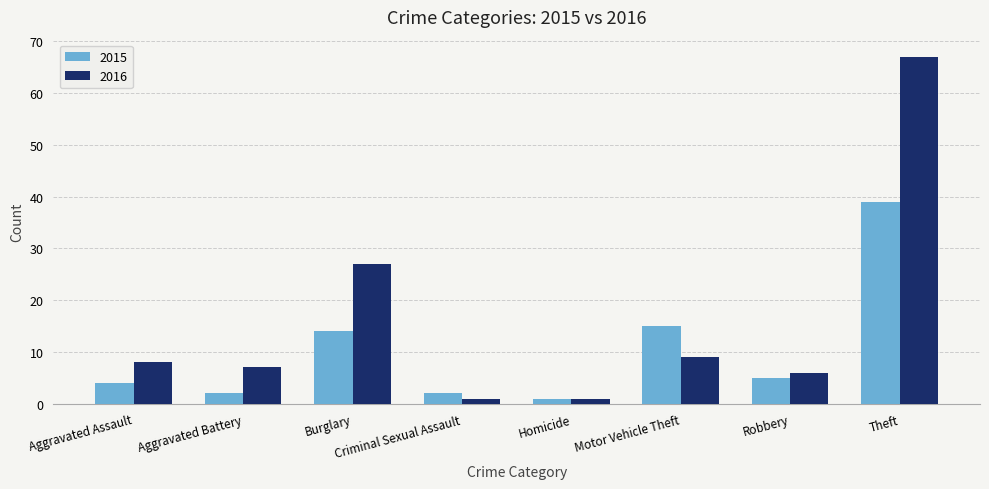

Count the number of data series in this chart.

2